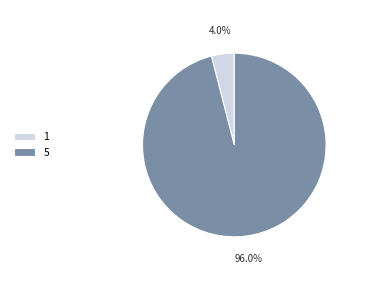

To the nearest percent, what percentage of the pie is 5?

96%